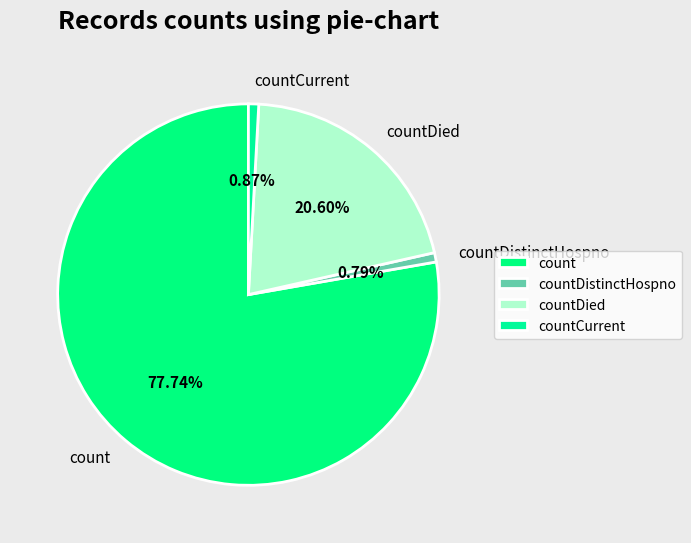

Which category has the biggest portion of the pie?

count